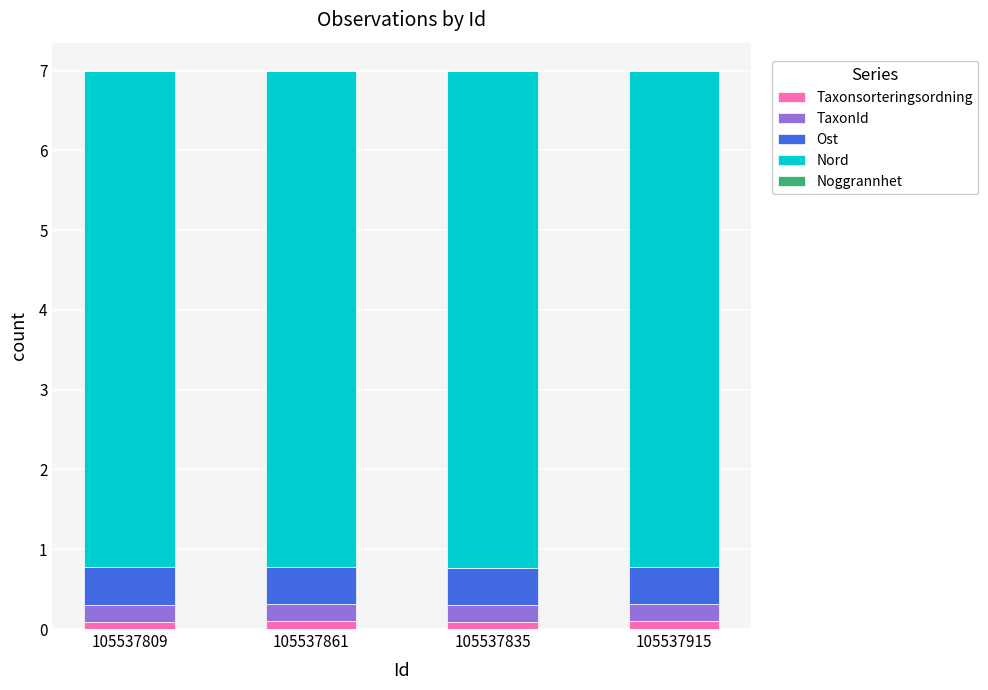

The Taxonsorteringsordning series shows 0.1 at 105537835. True or false?

True